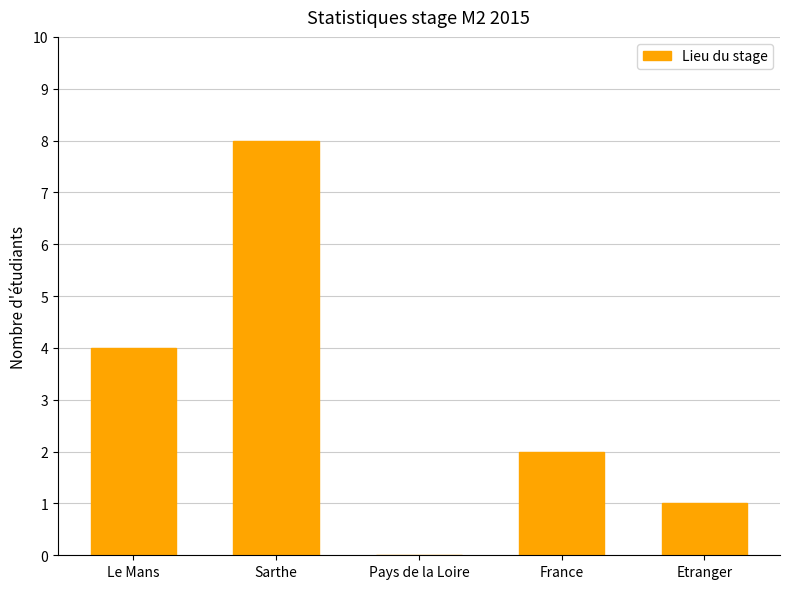

Reading left to right, transcribe all the data shown in this chart.

4	8	0	2	1